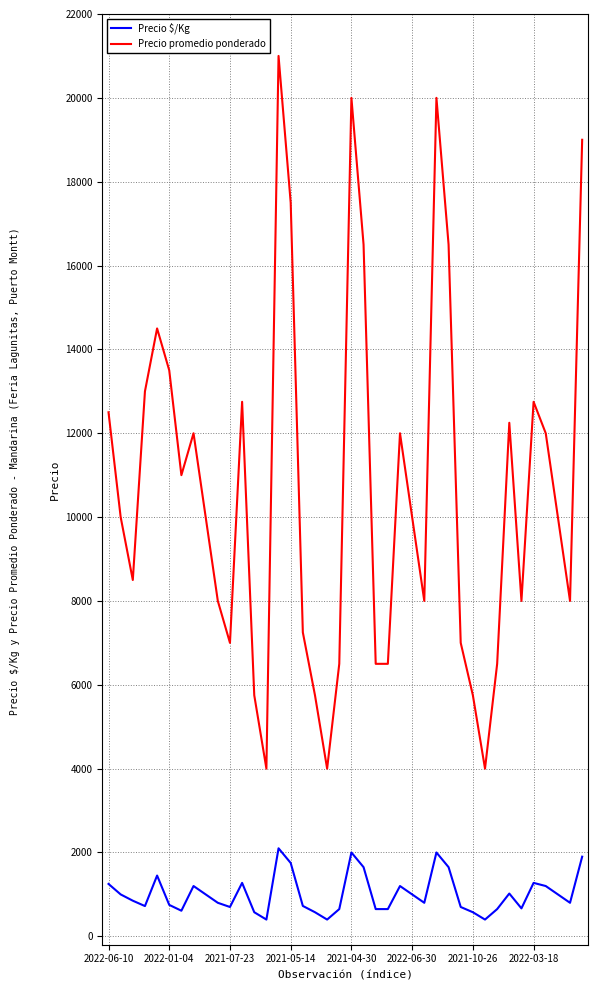

True or false: Precio $/Kg and Precio promedio ponderado cross at least once.

False